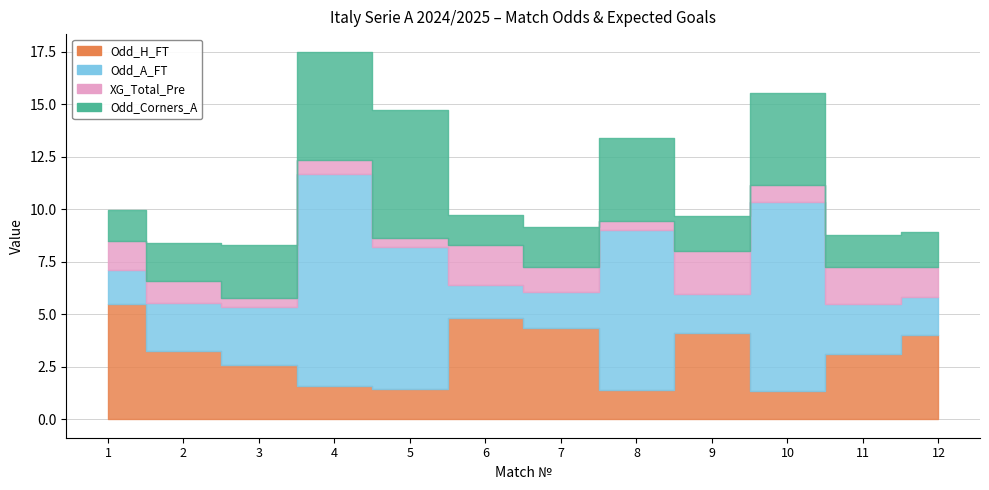

In Odd_Corners_A, how many points are higher than both neighbors (excluding endpoints)?

3